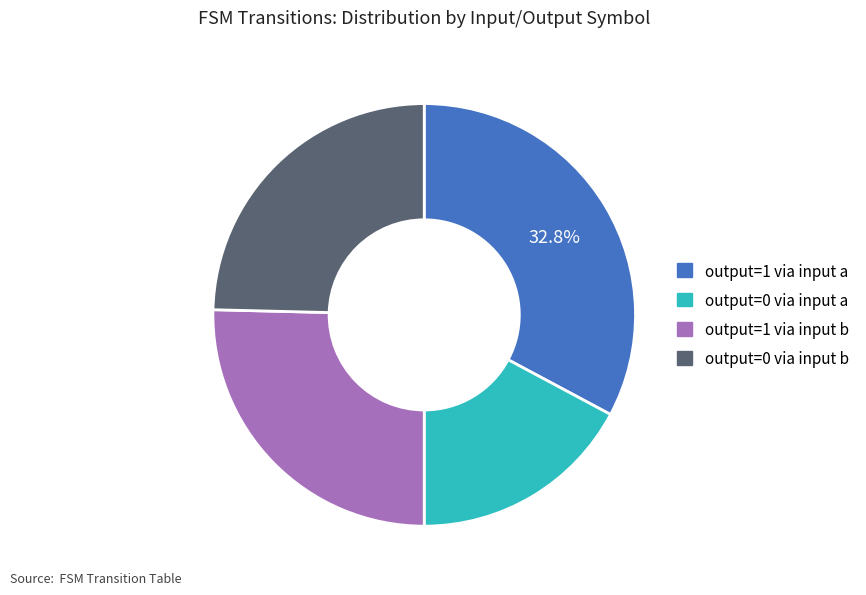

Does any single category account for the majority?

No